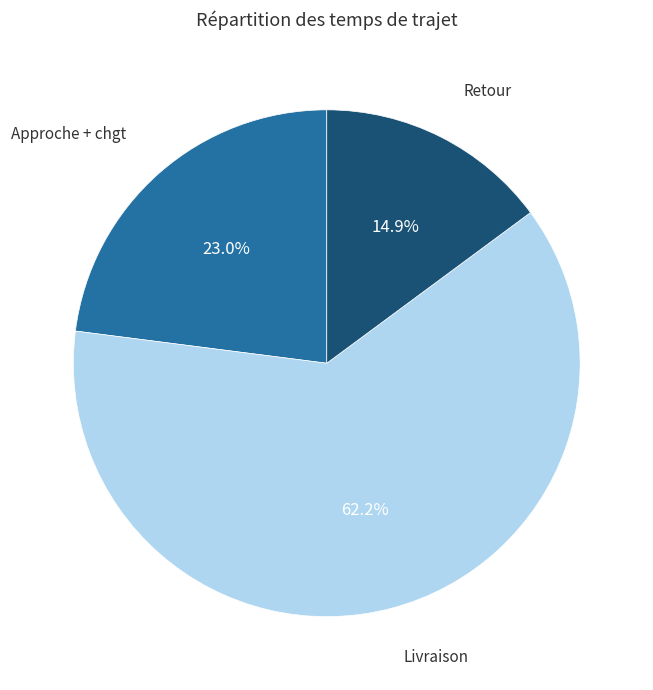

To the nearest percent, what is the difference between the Approche + chgt and Livraison slice percentages?

39%